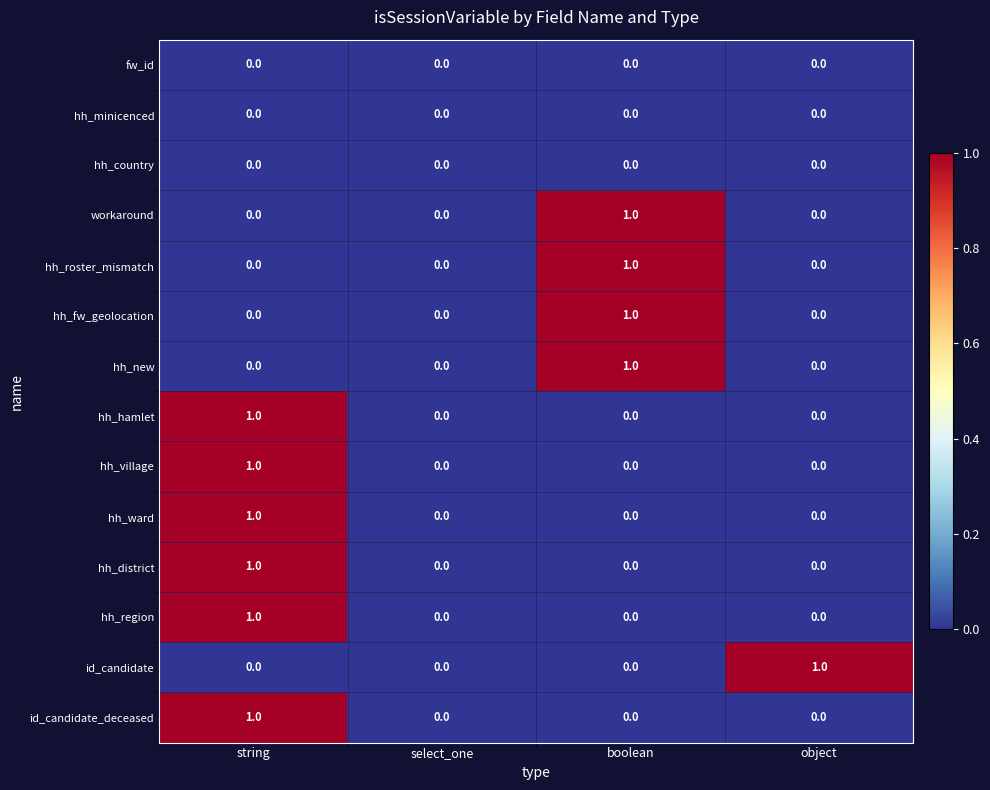

Is it true that workaround equals 0 at object?

True